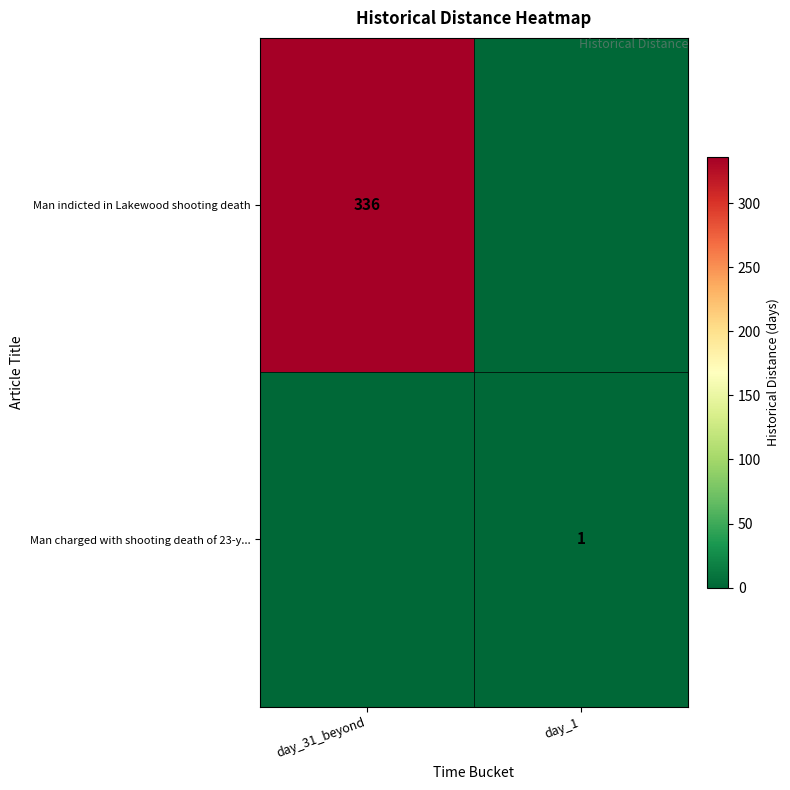

At which category is the sum across all series the highest?

day_31_beyond